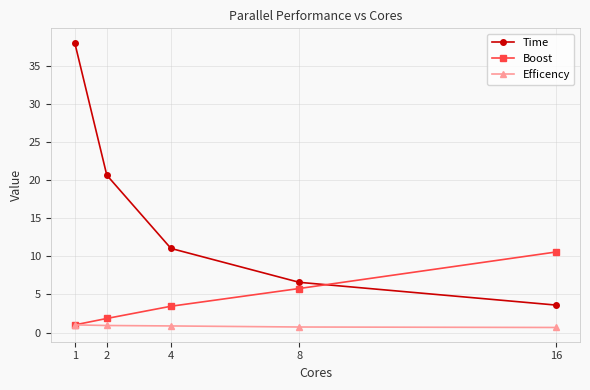

Is the value of Time at 2 greater than the value of Efficency at 4?

Yes